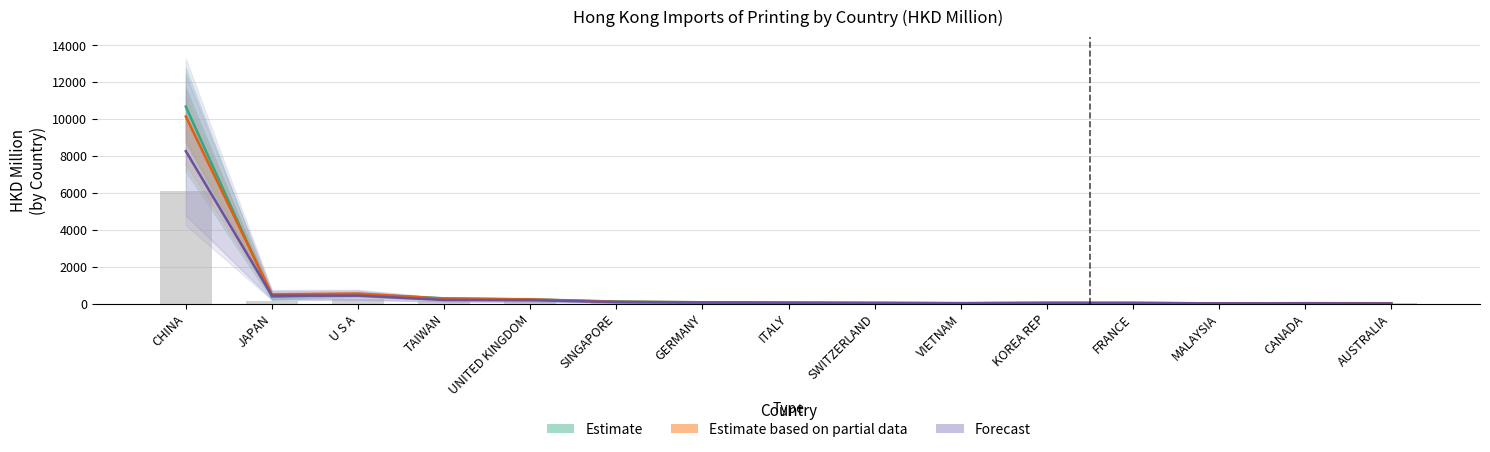

What is the difference between the maximum and second lowest values in the Forecast series?

8251.5